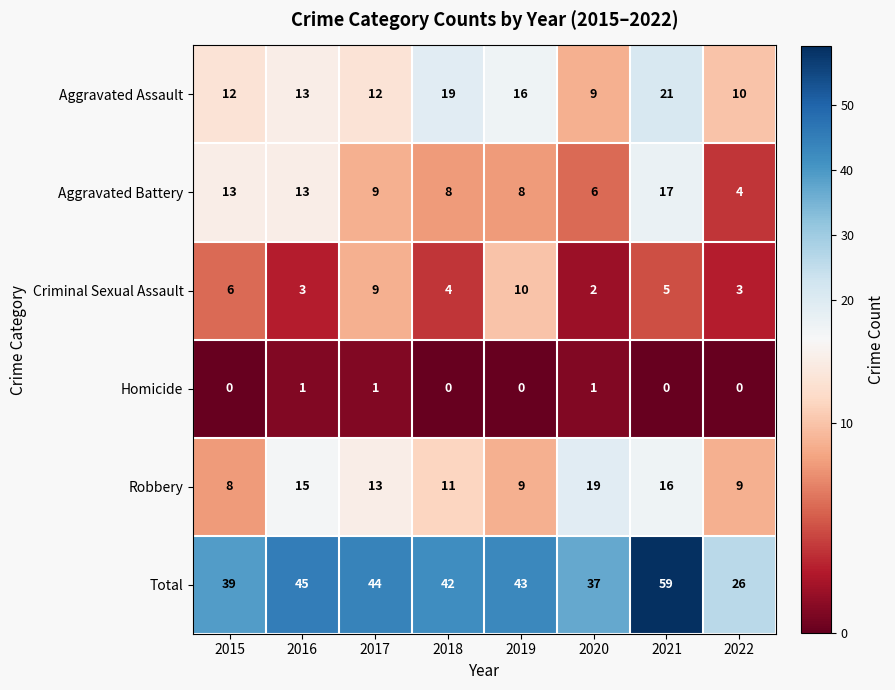

What is the difference between the highest and lowest values at 2017?

43